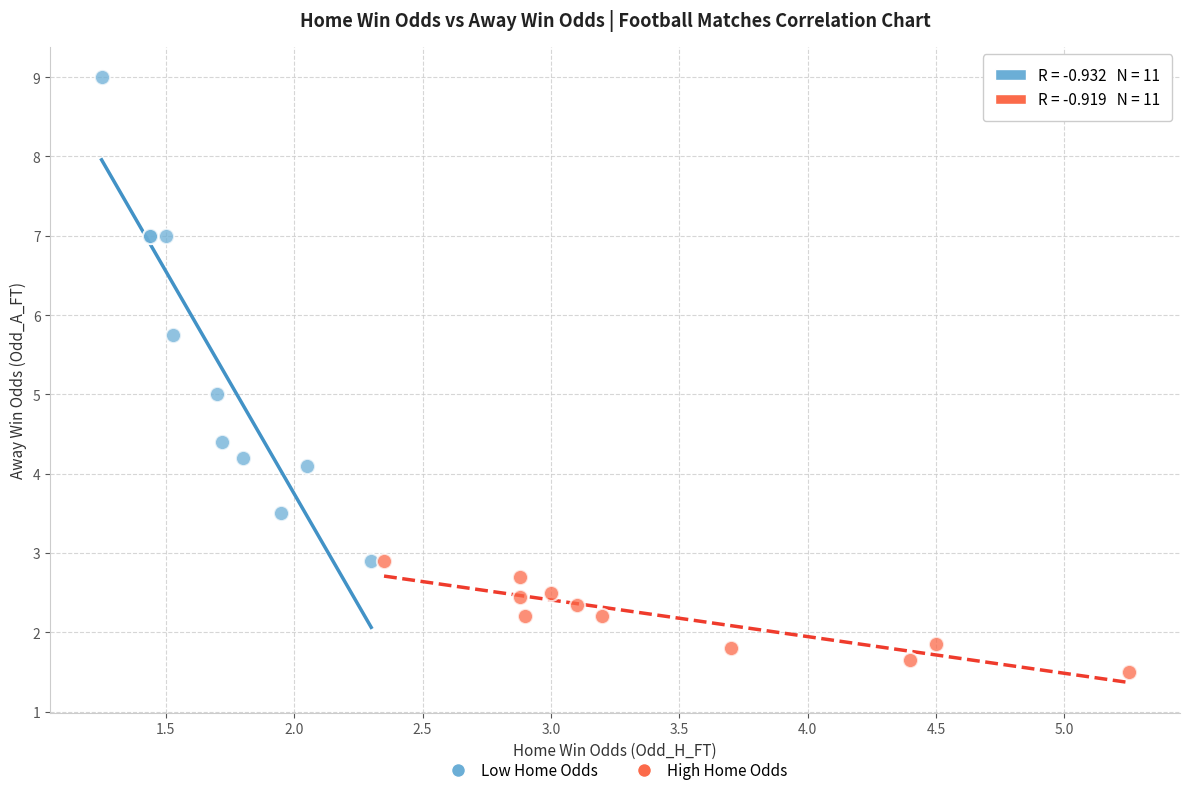

What are all the series names shown in the legend?

Low Home Odds, High Home Odds